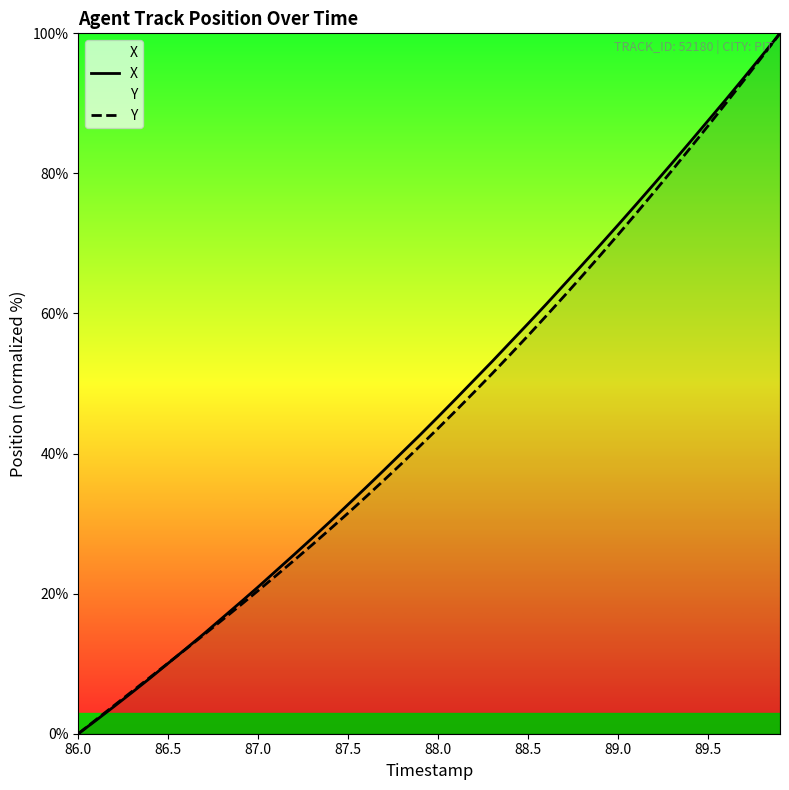

Which series has the largest total across all categories?

X